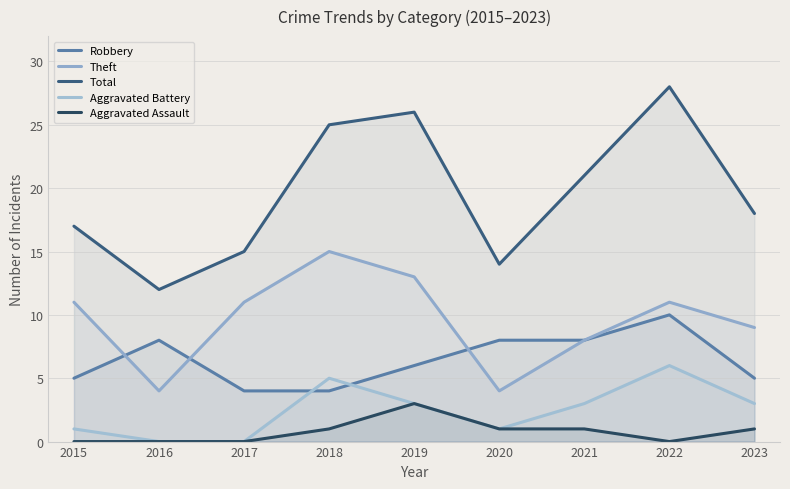

Count the number of data series in this chart.

5